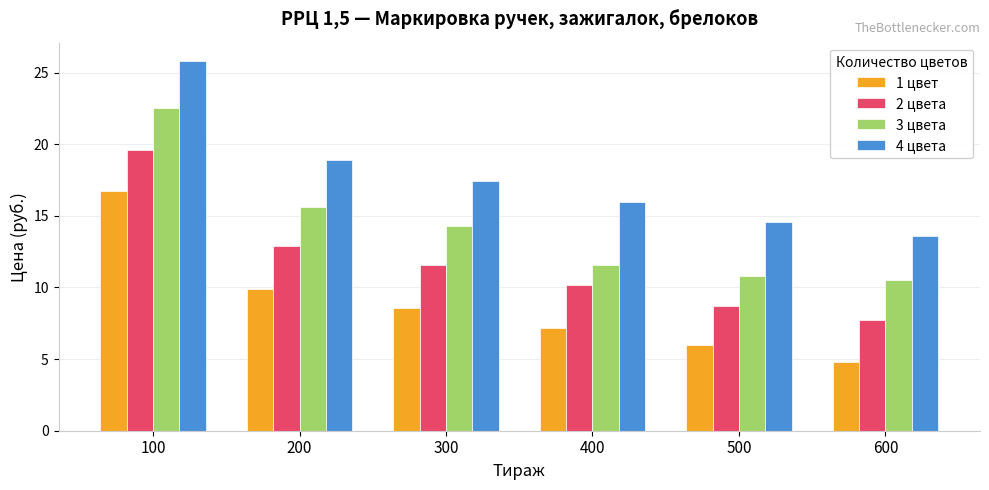

How many bars are there in total?

24